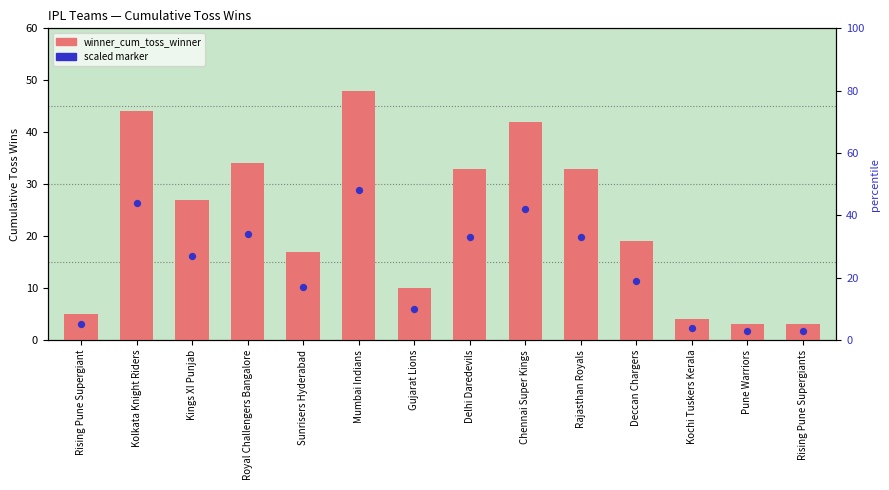

Which series has the largest Y range (max minus min)?

winner_cum_toss_winner